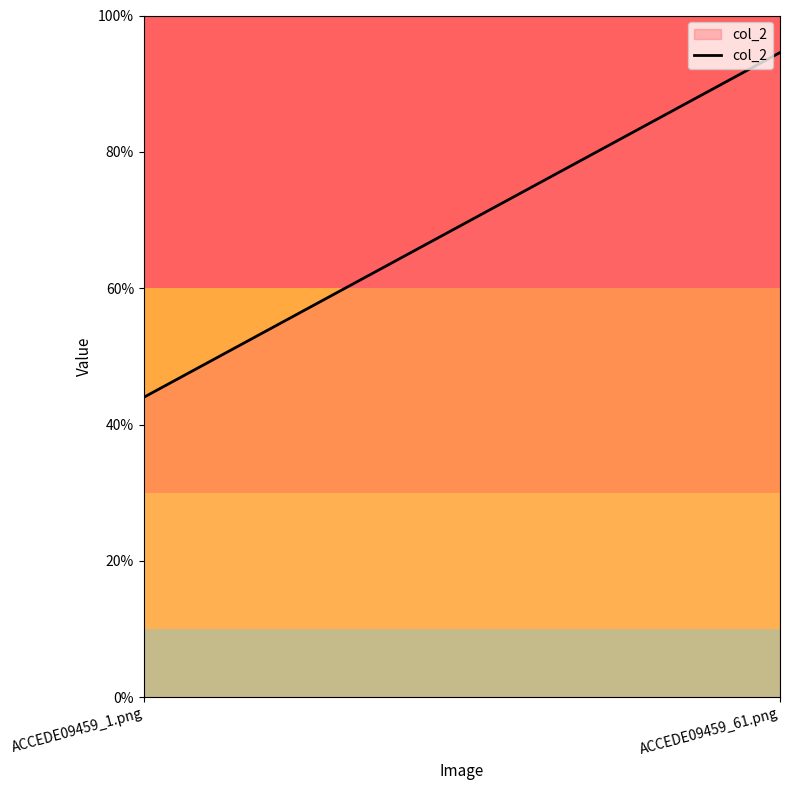

Does the chart display data point markers on the line(s)?

No